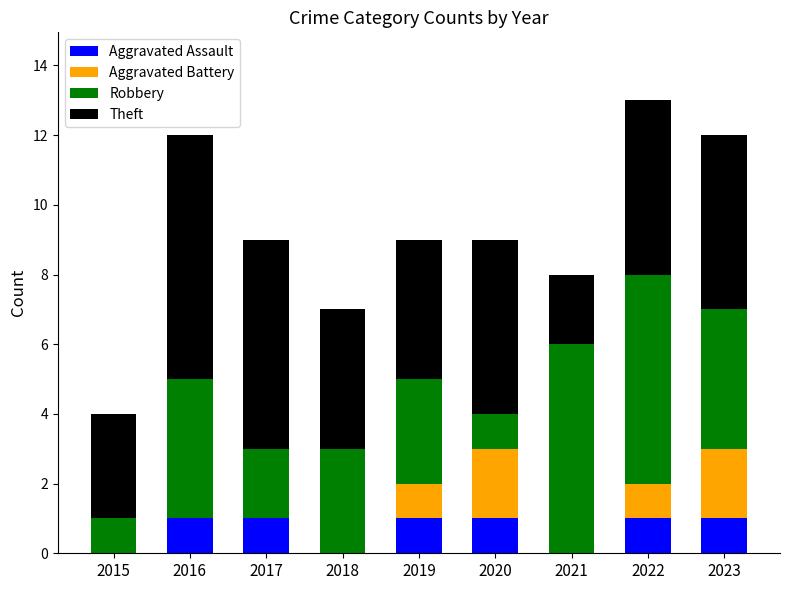

How many distinct data groups are displayed?

4